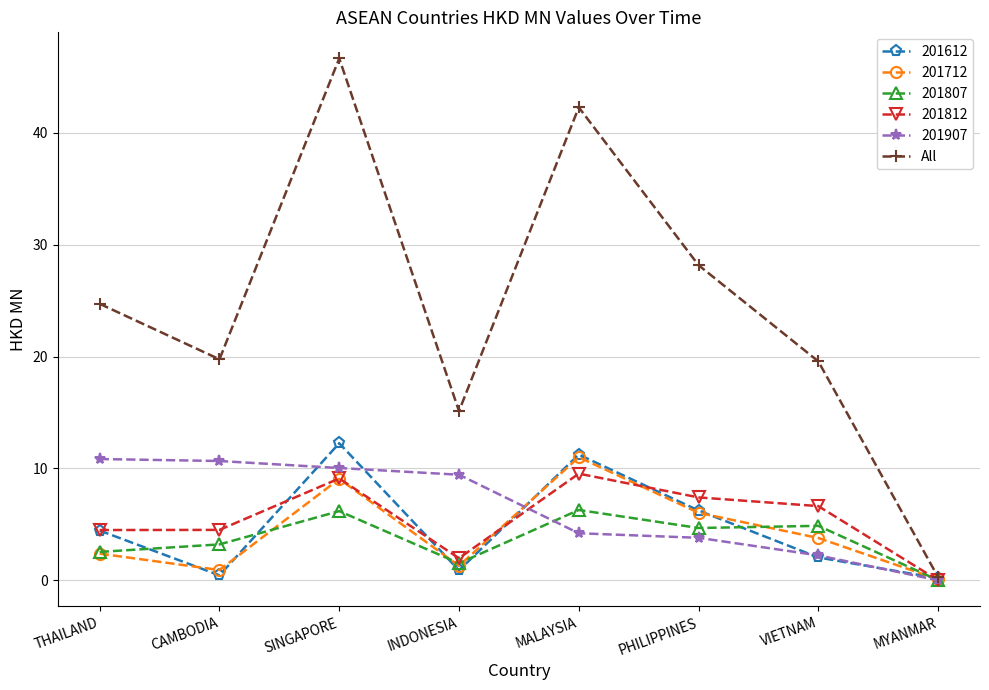

What value does the All series have at VIETNAM?

19.6